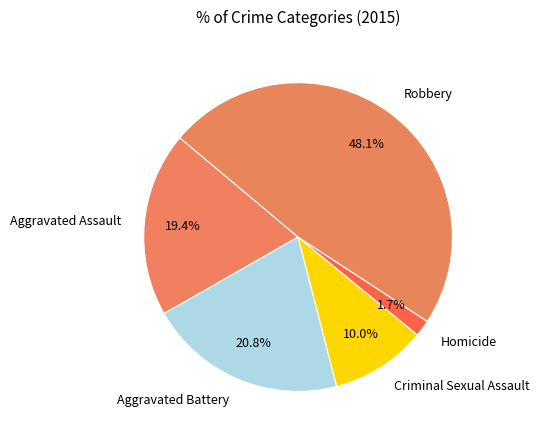

Combined, do Aggravated Battery and Homicide account for over 50%?

No